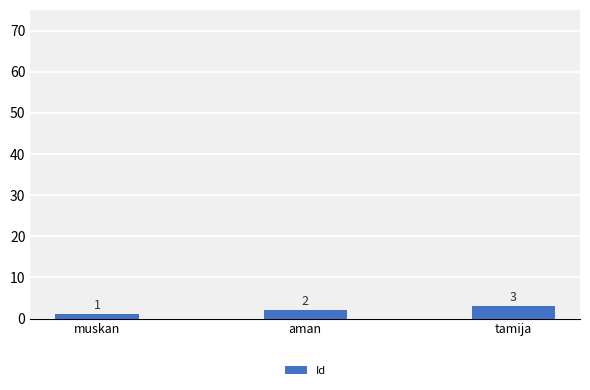

What is the average value?

2